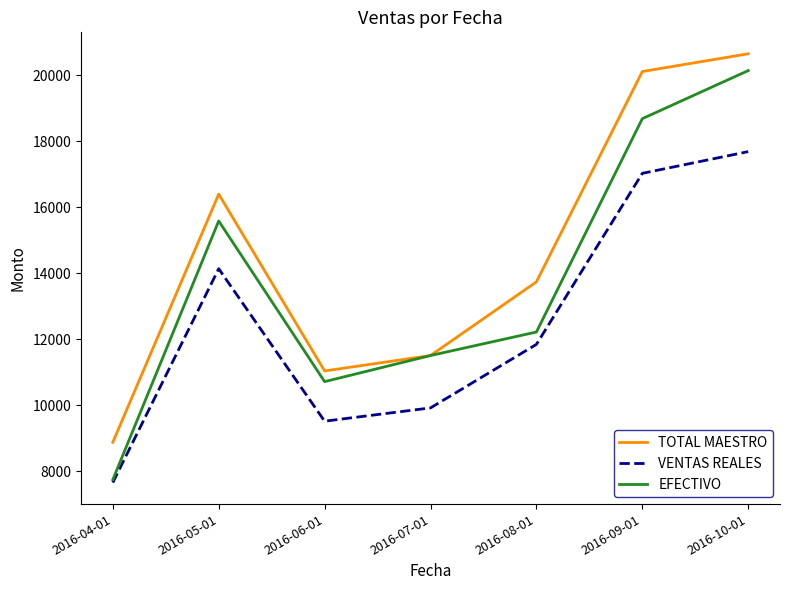

Which series changed the most between 2016-04-01 and 2016-10-01?

EFECTIVO